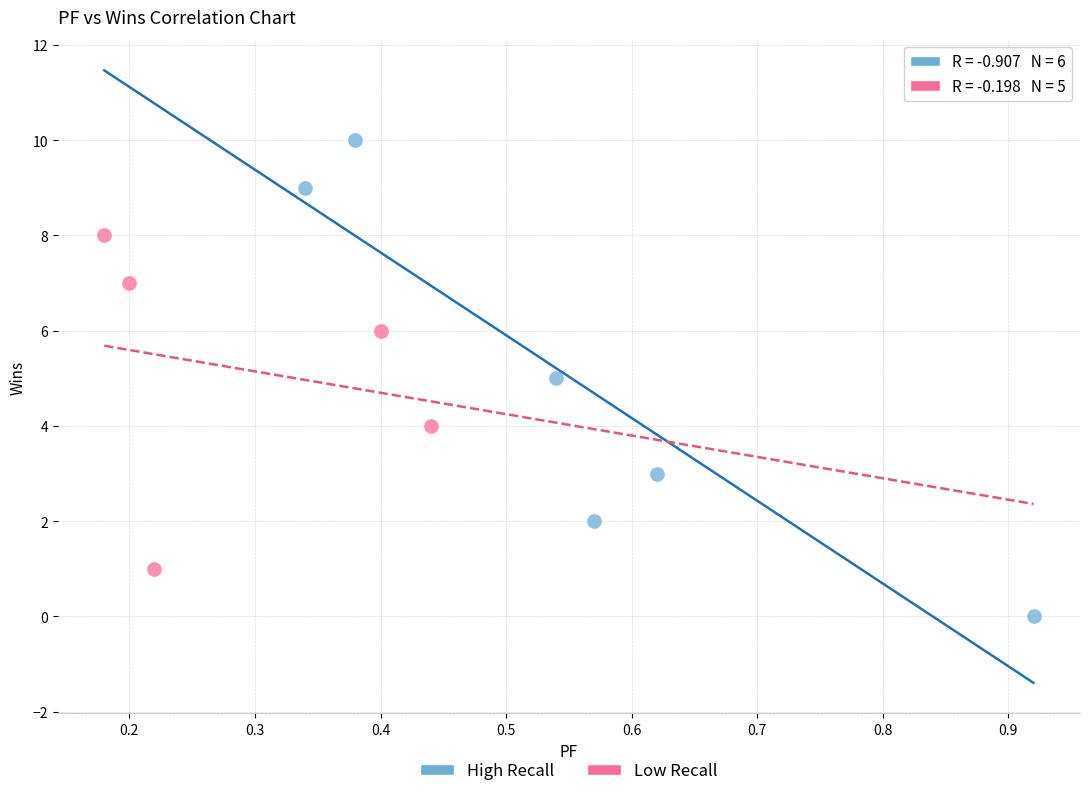

Which series contains the highest Y value?

High Recall